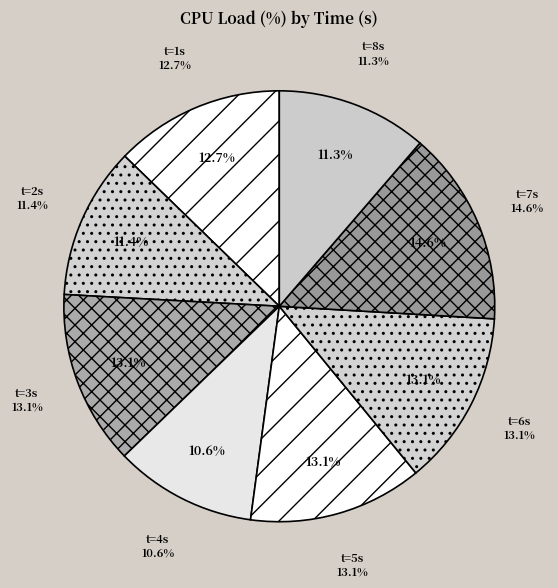

How many segments does this pie chart have?

8